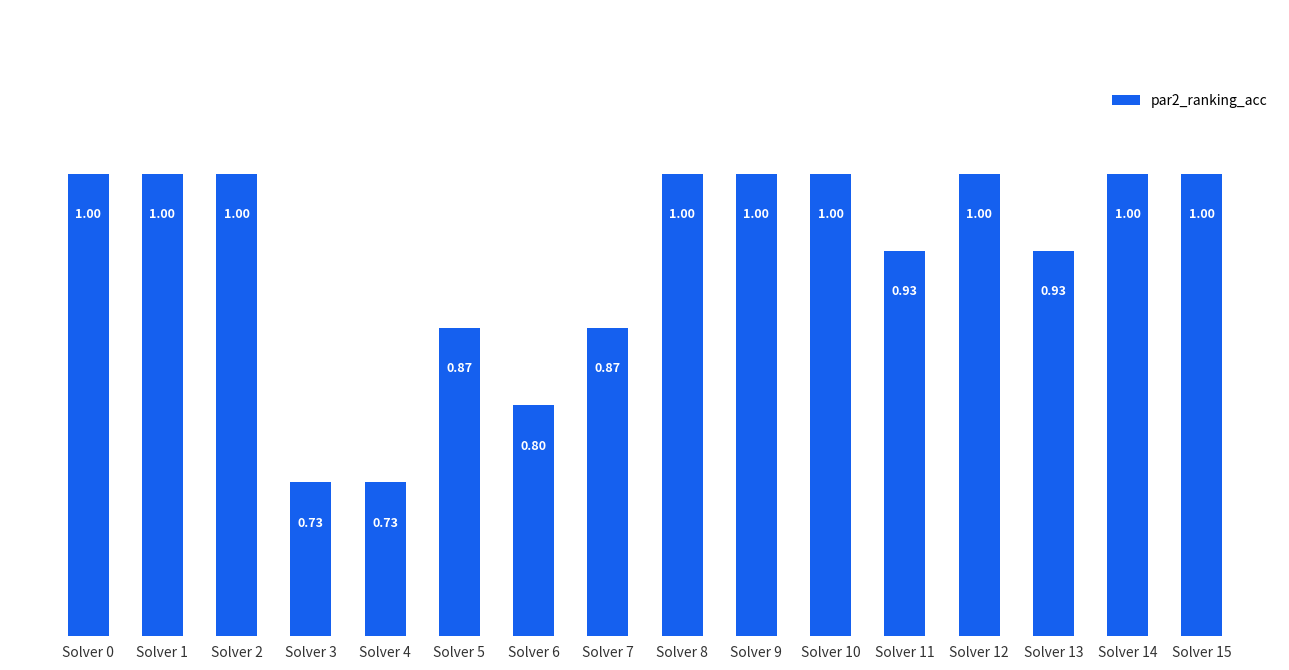

How many values are between 0 and 1?

16